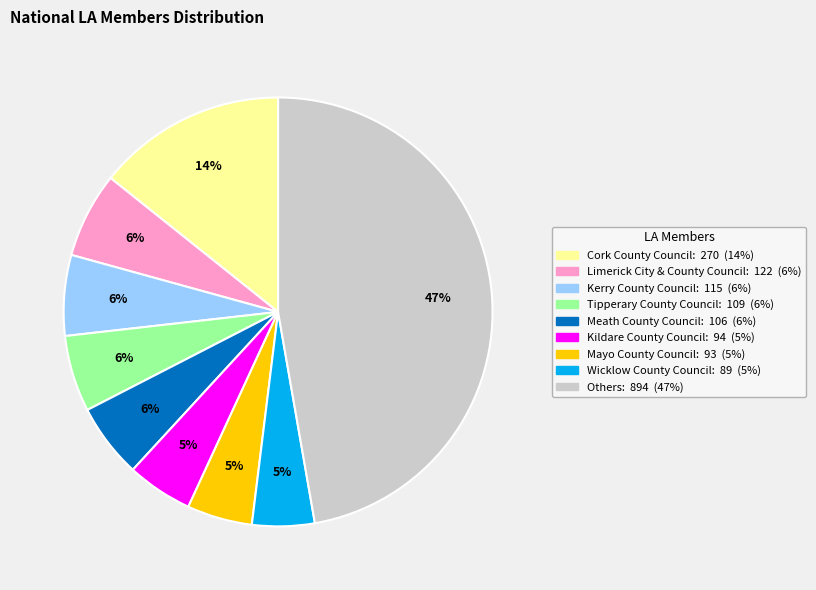

To the nearest percent, what portion does Tipperary County Council: 109 (6%) represent?

6%